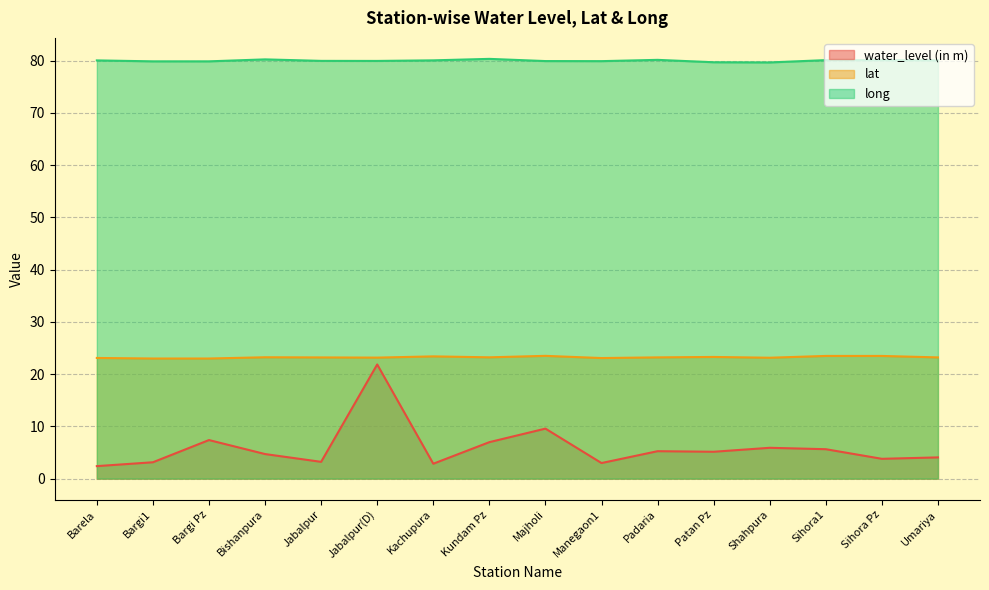

List the series in order of their overall mean, lowest first.

water_level (in m), lat, long